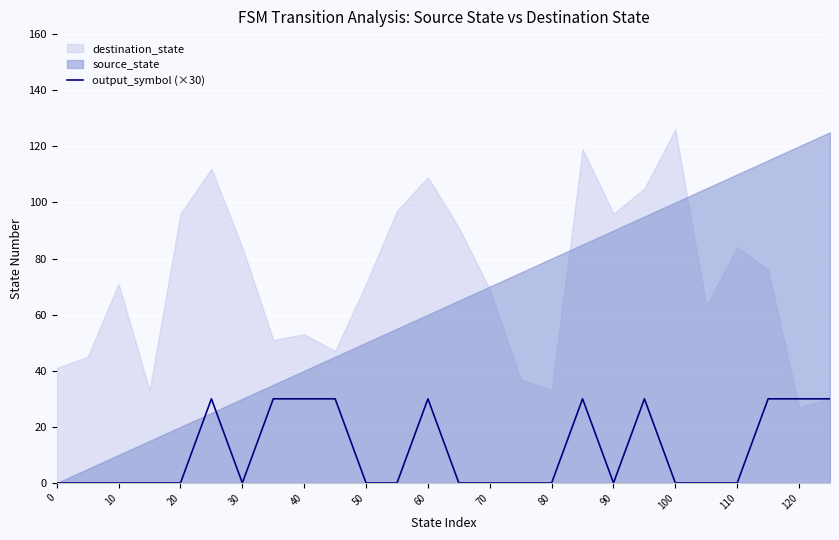

The value at 19 is 30. True or false?

True